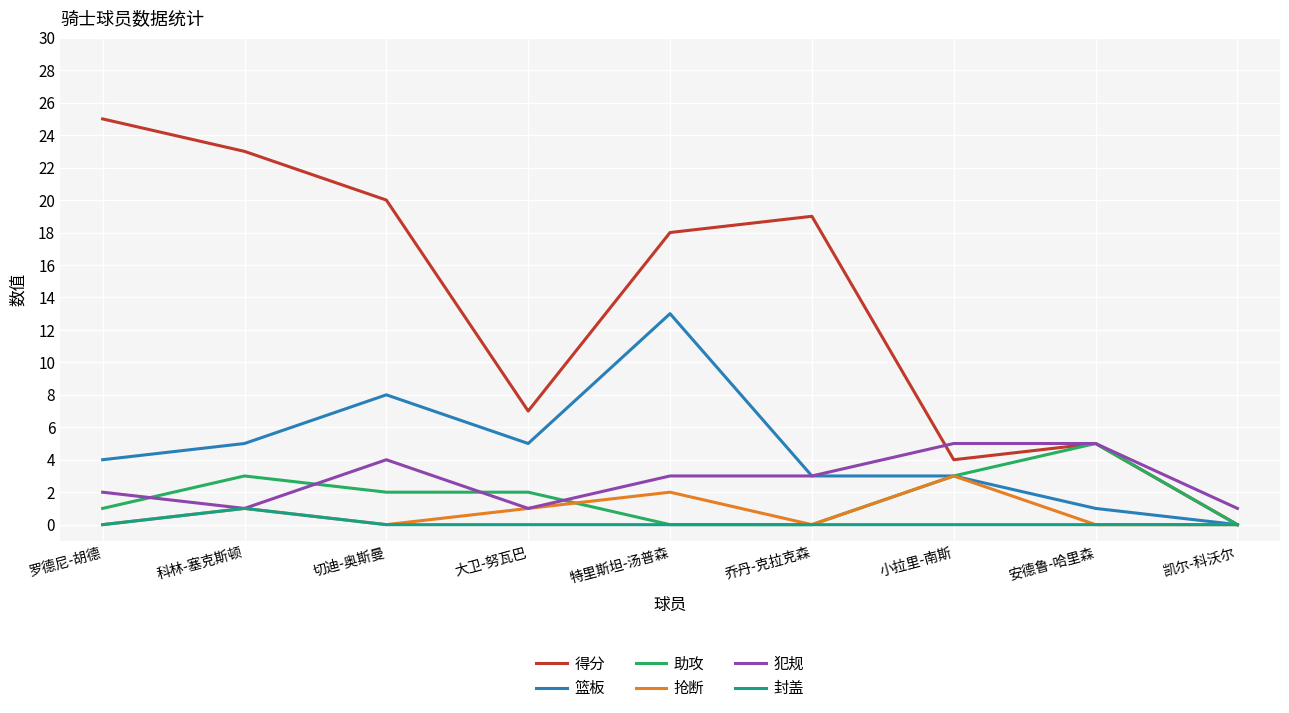

The value of 犯规 at 小拉里-南斯 is 3. True or false?

False